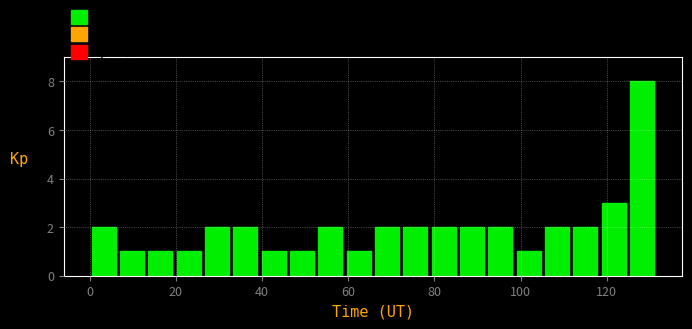

Read against the x-axis, roughly where is the centre of the tallest bar?

128